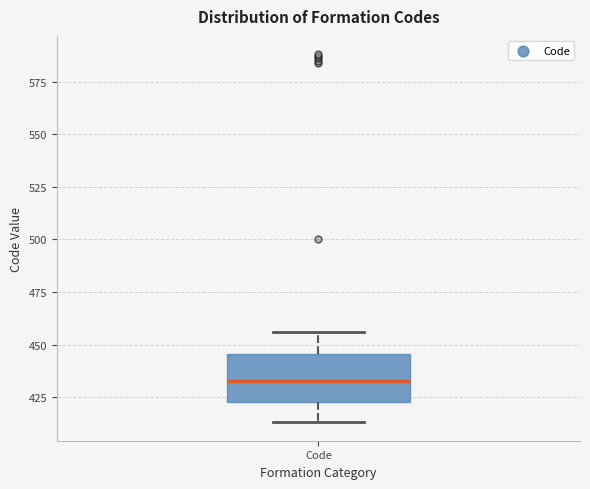

Where is the upper edge of the box for Code on the y-axis? The values are not printed on the chart, so give them approximately, as read against the axis.

445